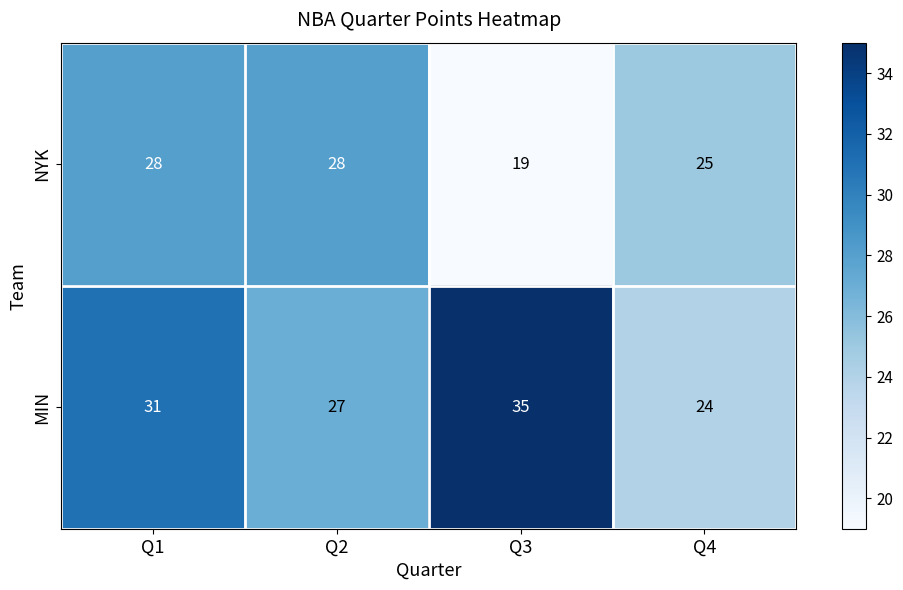

Which series has the largest total across all categories?

MIN